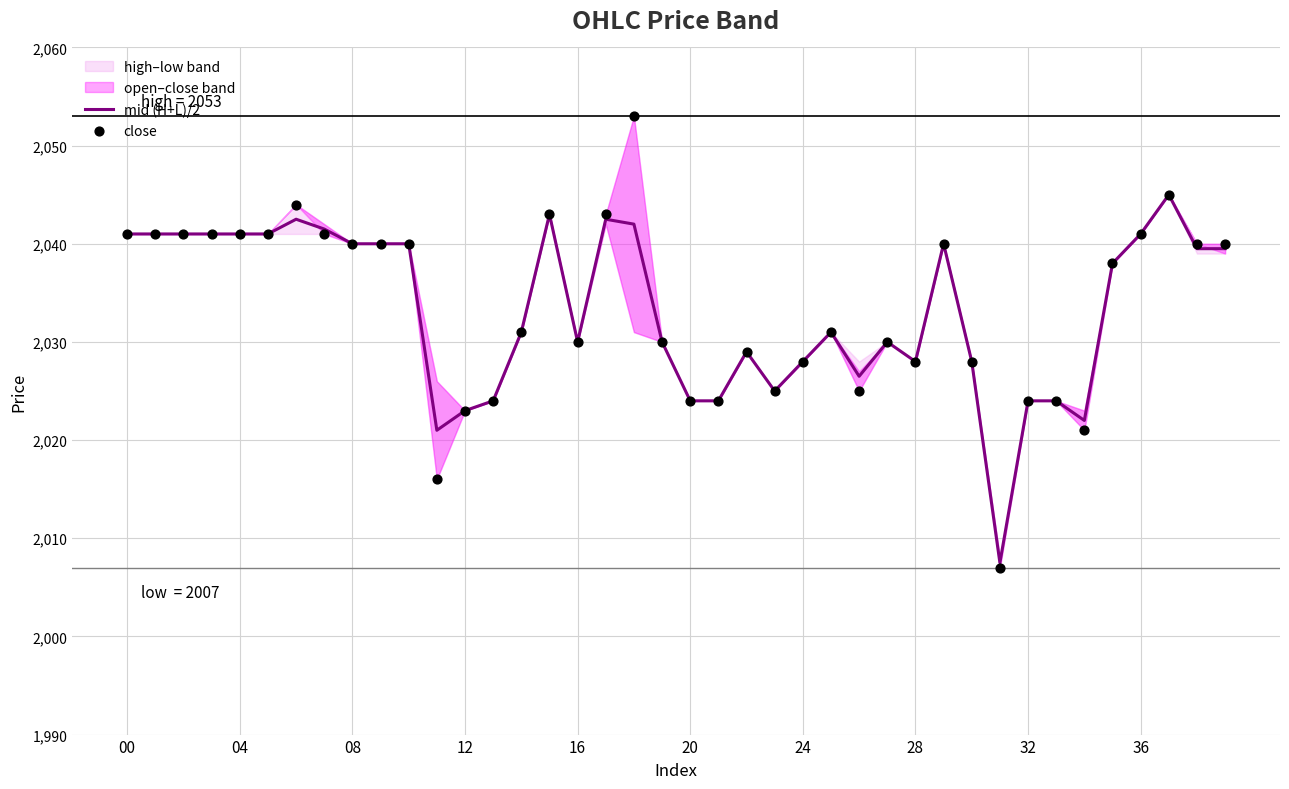

Which series contains the lowest Y value?

close